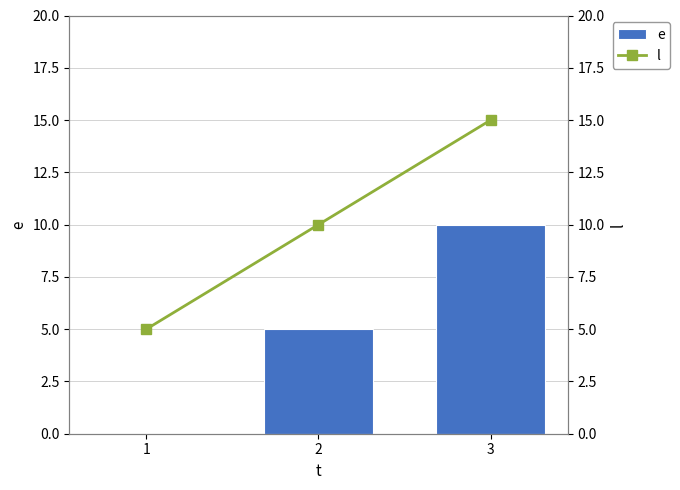

How many values in e are above zero?

2